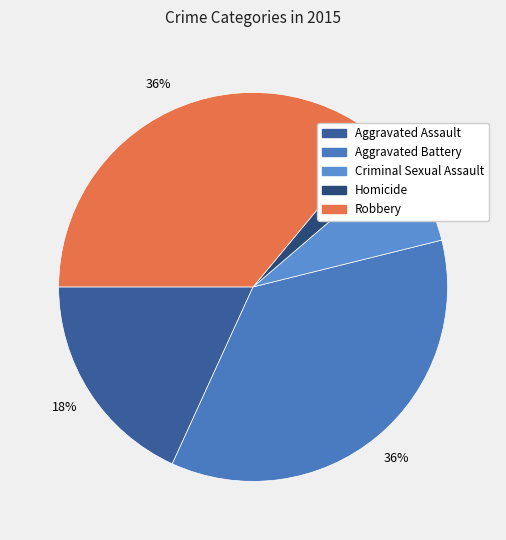

To the nearest percent, what is the difference between the largest and smallest slice percentages?

33%